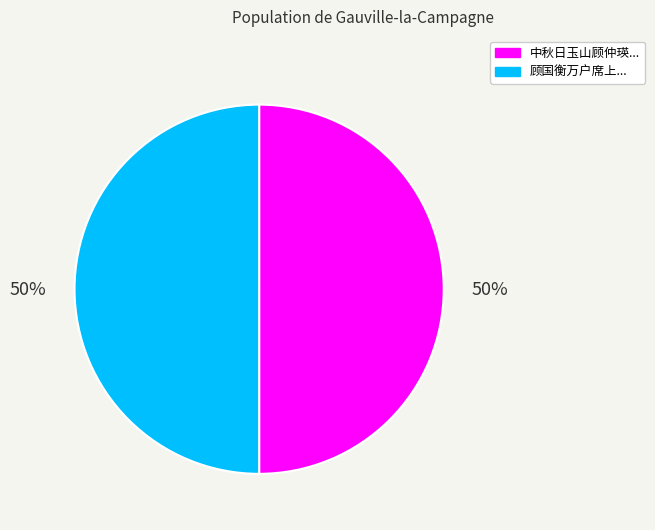

To the nearest percent, what is the average slice percentage?

50%